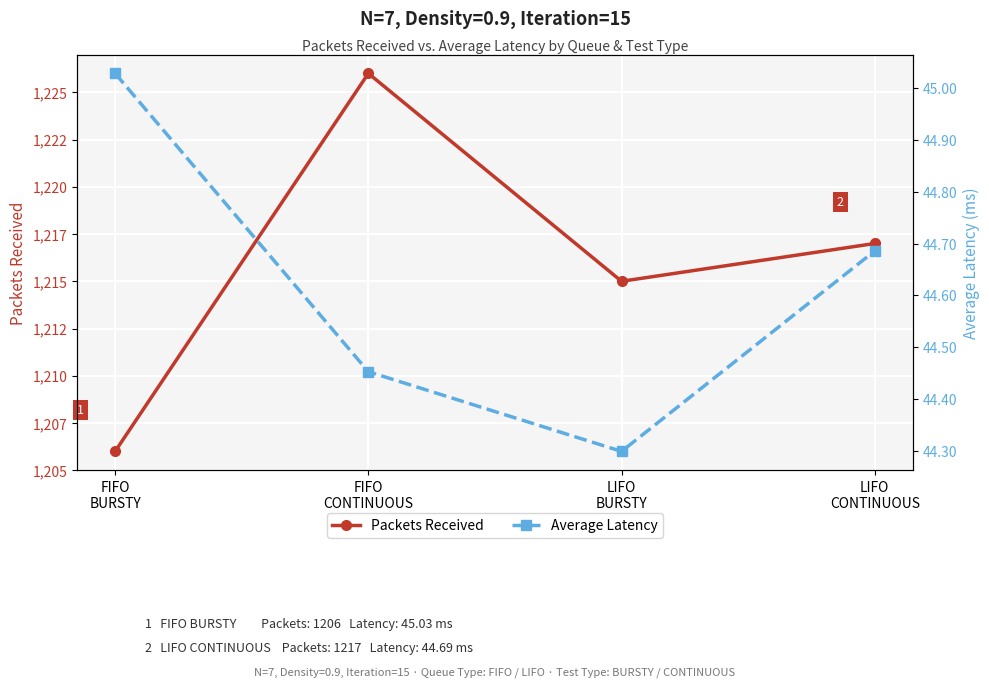

Is the value of Average Latency at FIFO
BURSTY greater than the value of Packets Received at FIFO
BURSTY?

No